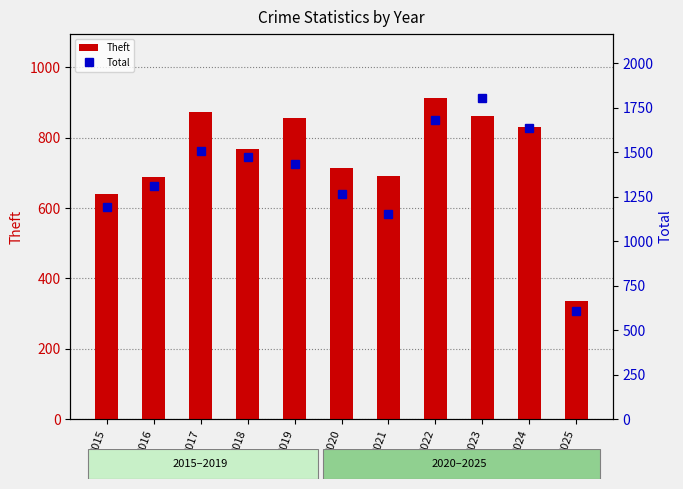

Is the value of Total at 2021 greater than the value of Theft at 2024?

Yes